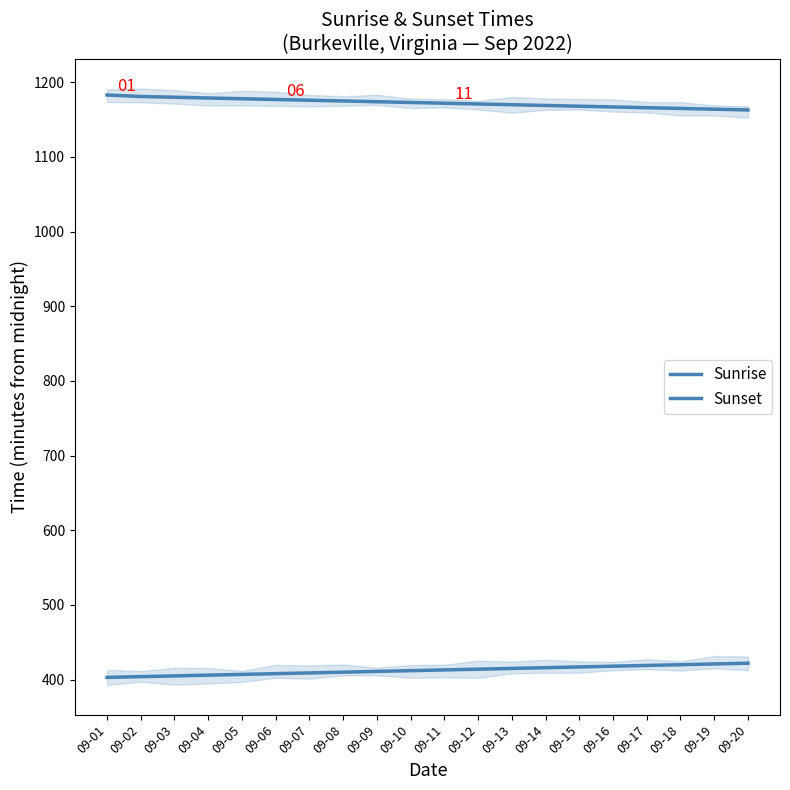

What is the difference between the maximum and minimum values in the Sunrise series?

19